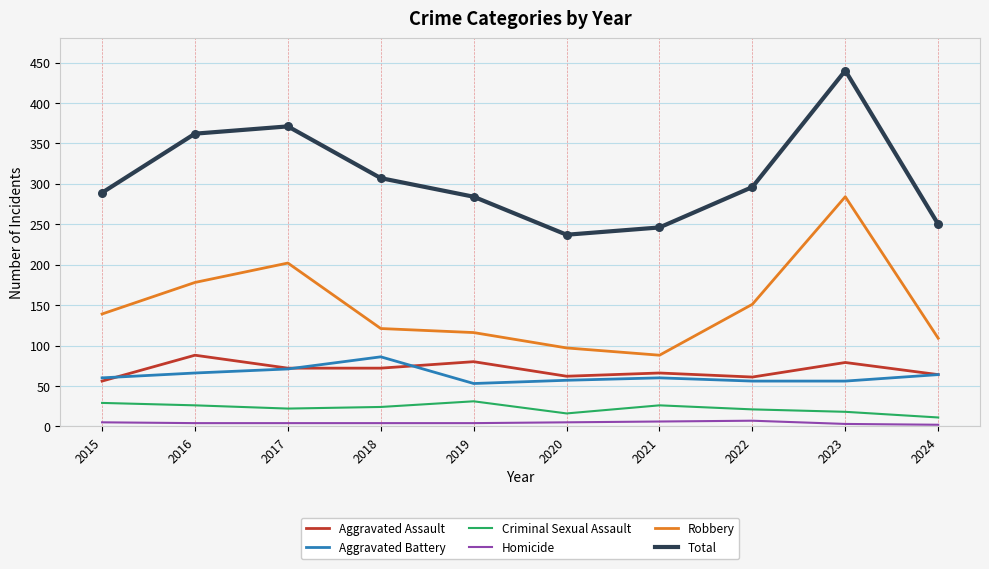

Which series has the largest total across all categories?

Total